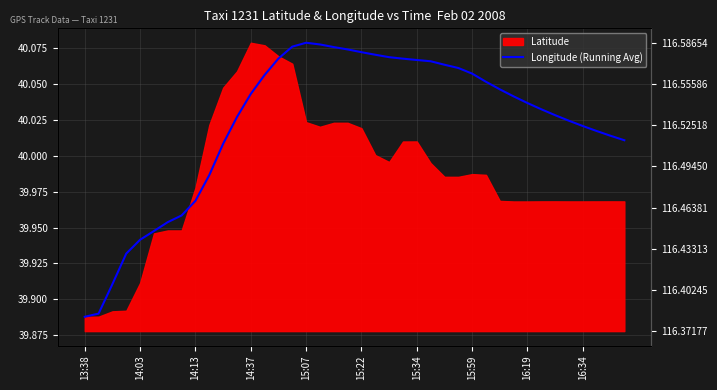

What is the sum of the values at 24 and 31?

80.1